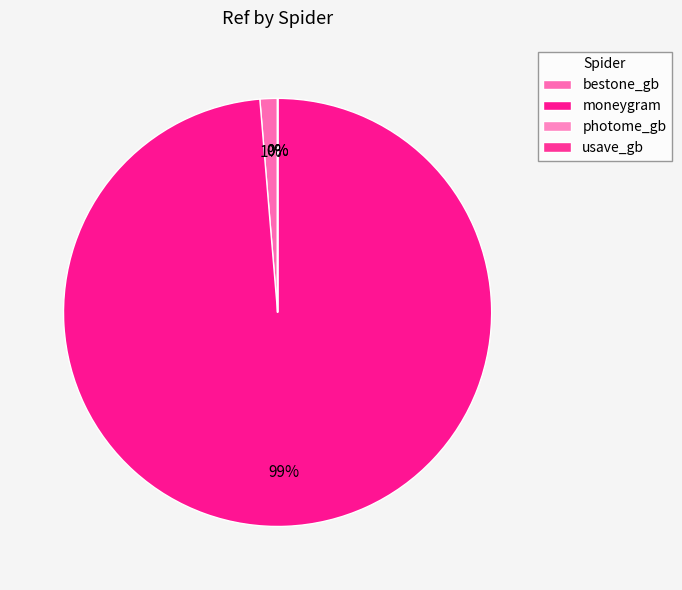

What is the change in value from bestone_gb to usave_gb?

-909990